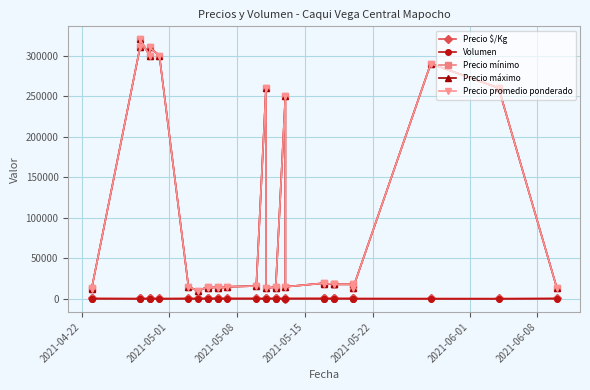

True or false: Precio mínimo and Precio promedio ponderado intersect in this chart.

False